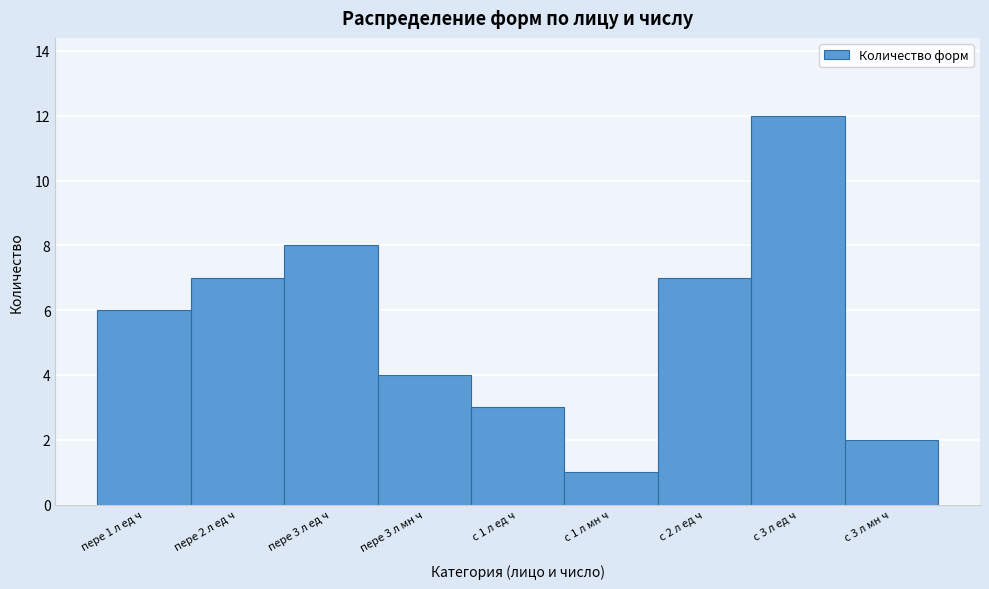

Reading right to left, list all the values displayed in this chart.

2	12	7	1	3	4	8	7	6